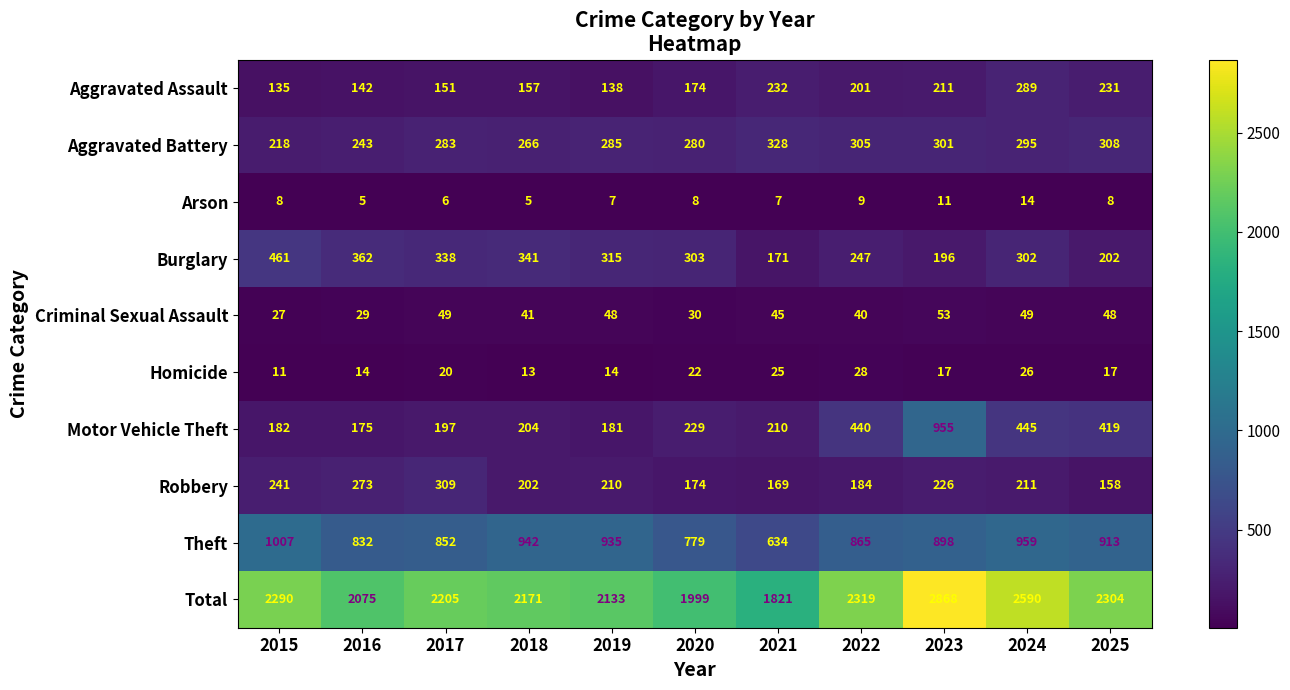

What is the sum of all Aggravated Battery values?

3112